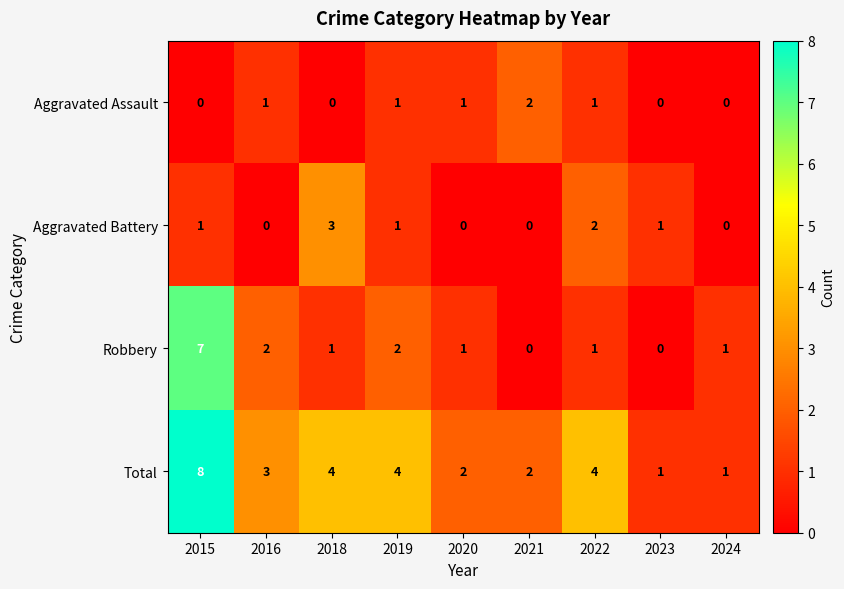

Which label corresponds to the largest value in the chart?

2015